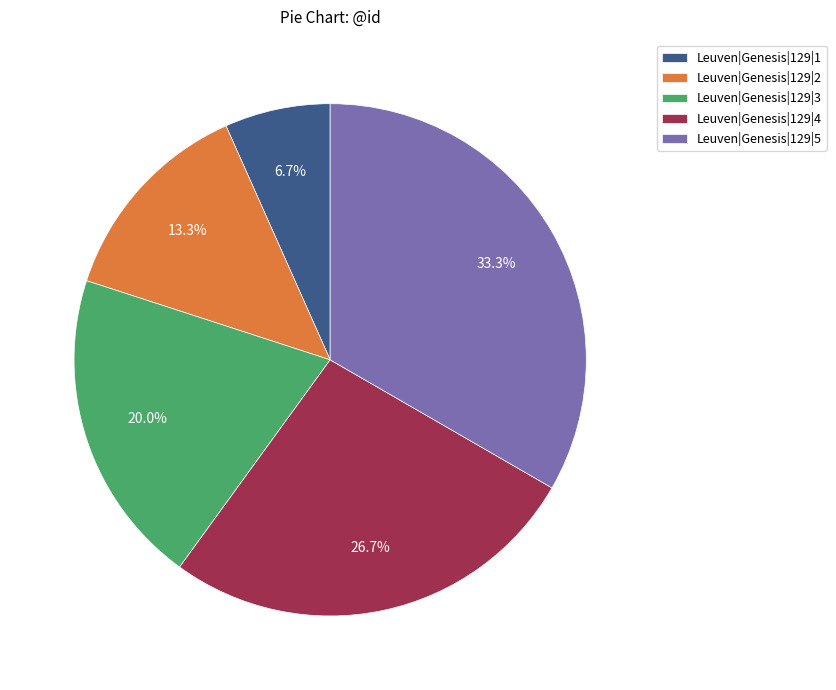

Which has a higher value, Leuven|Genesis|129|4 or Leuven|Genesis|129|1?

Leuven|Genesis|129|4